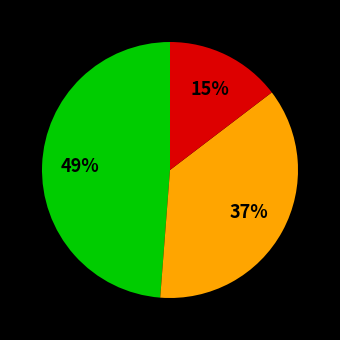

Is there any slice that represents more than half of the pie?

No